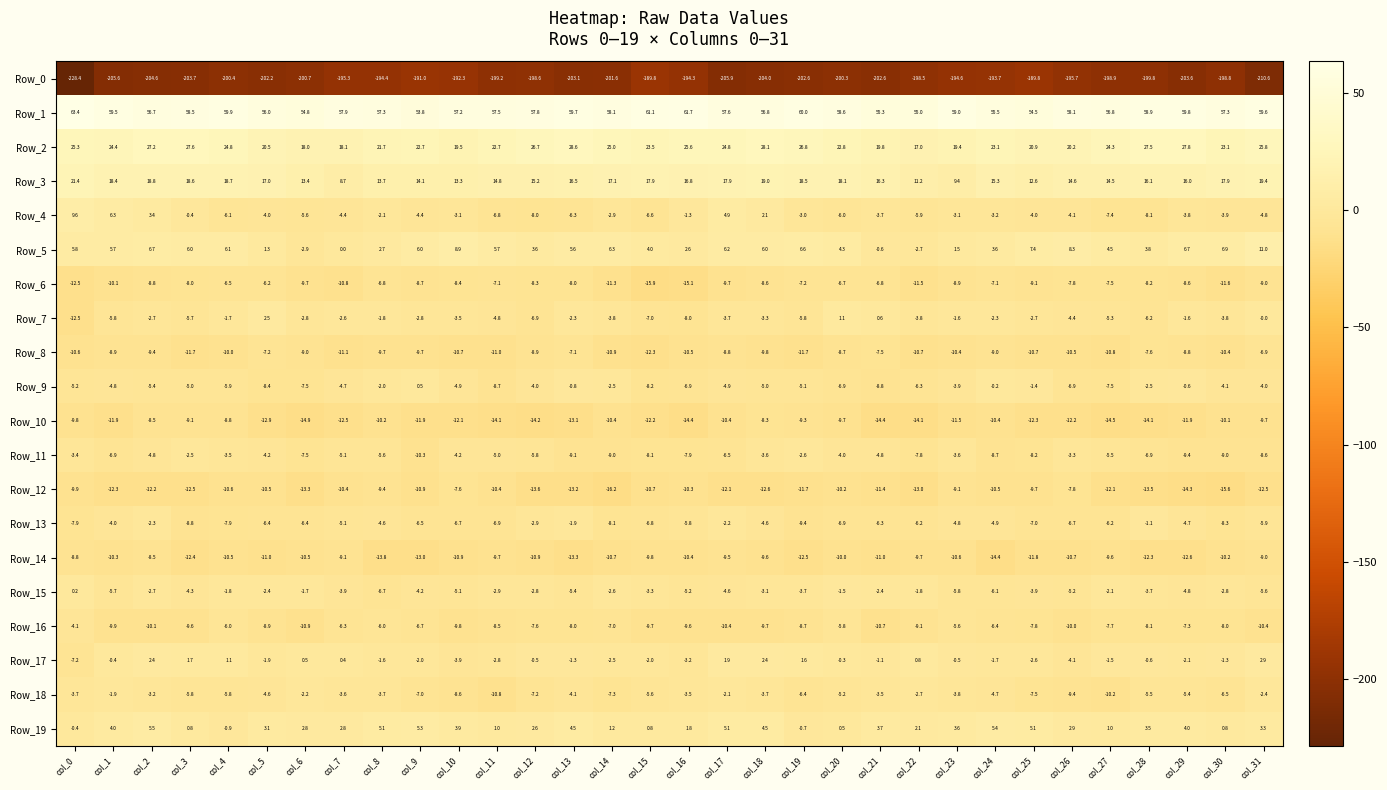

Which series has the largest total across all categories?

Row_1